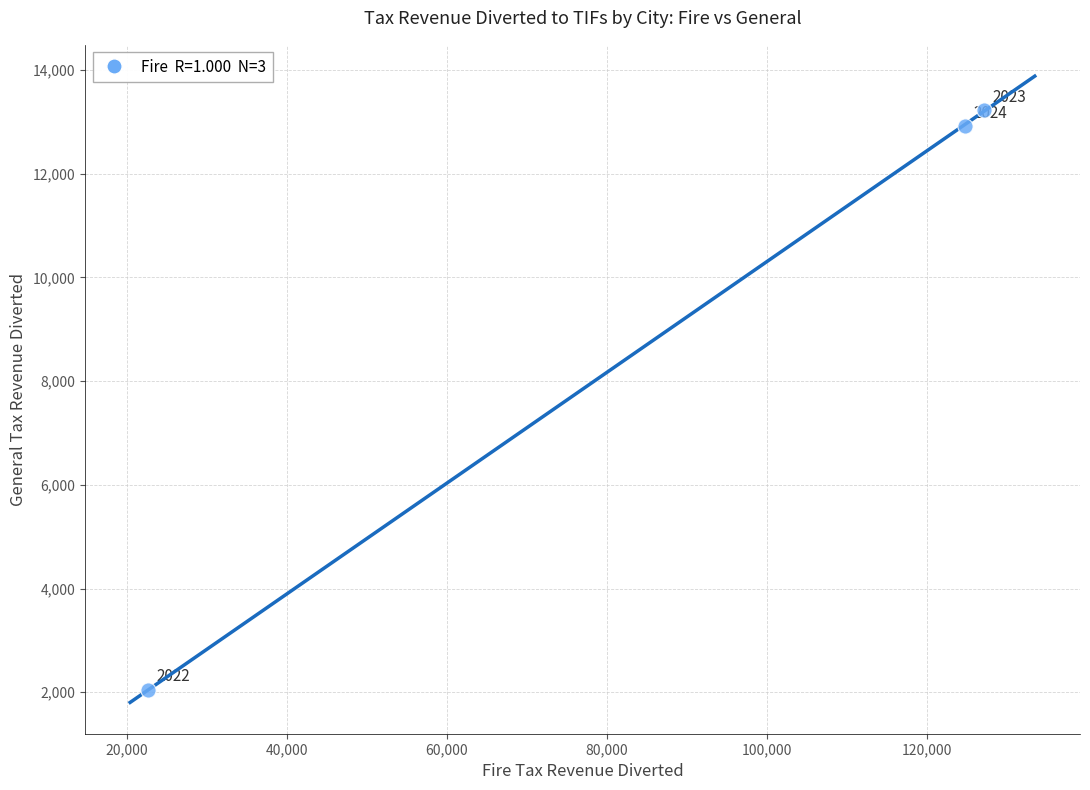

What is the average Y value?

9398.4